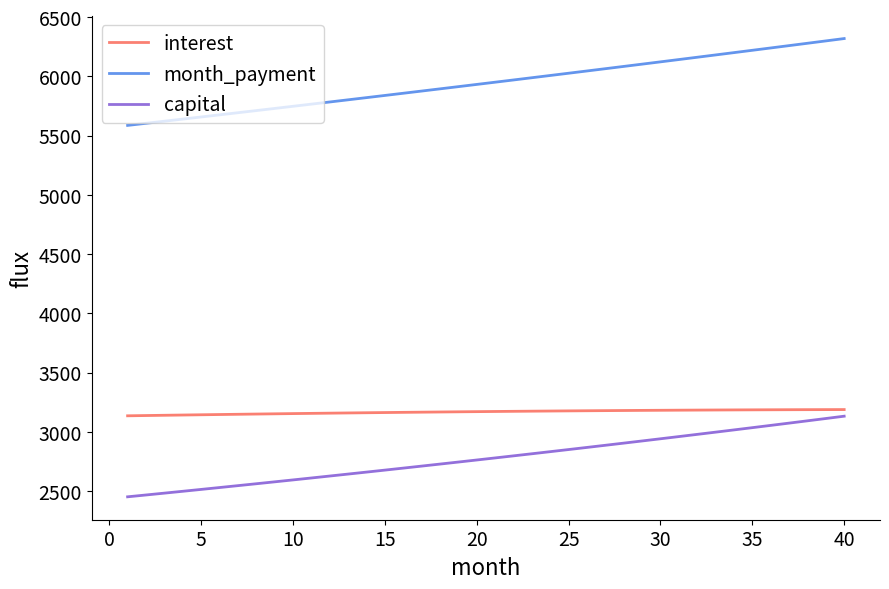

What is the difference between the maximum and minimum values in the capital series?

680.5